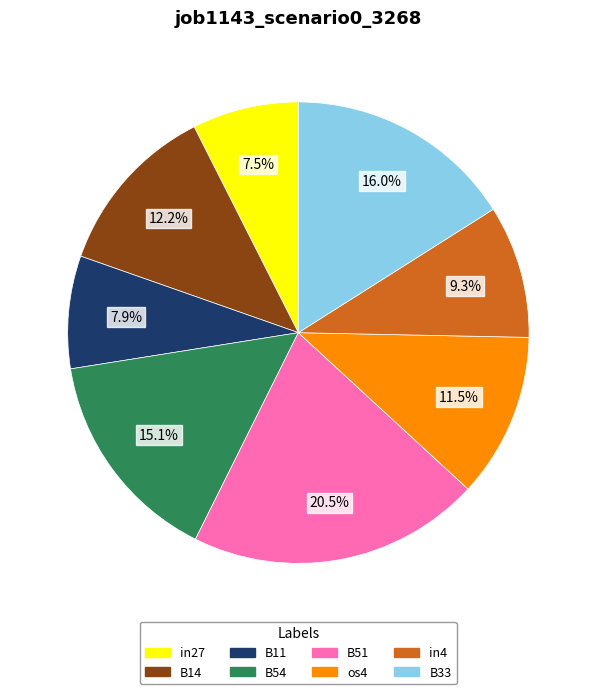

To the nearest percent, what portion does B14 represent?

12%